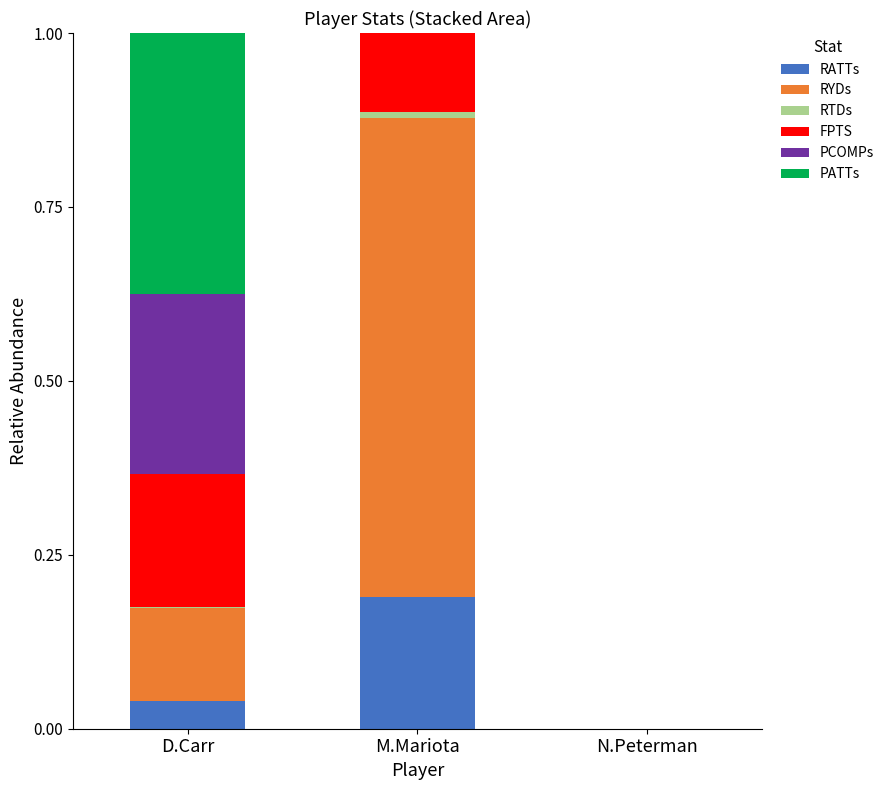

Are the bars horizontal?

No